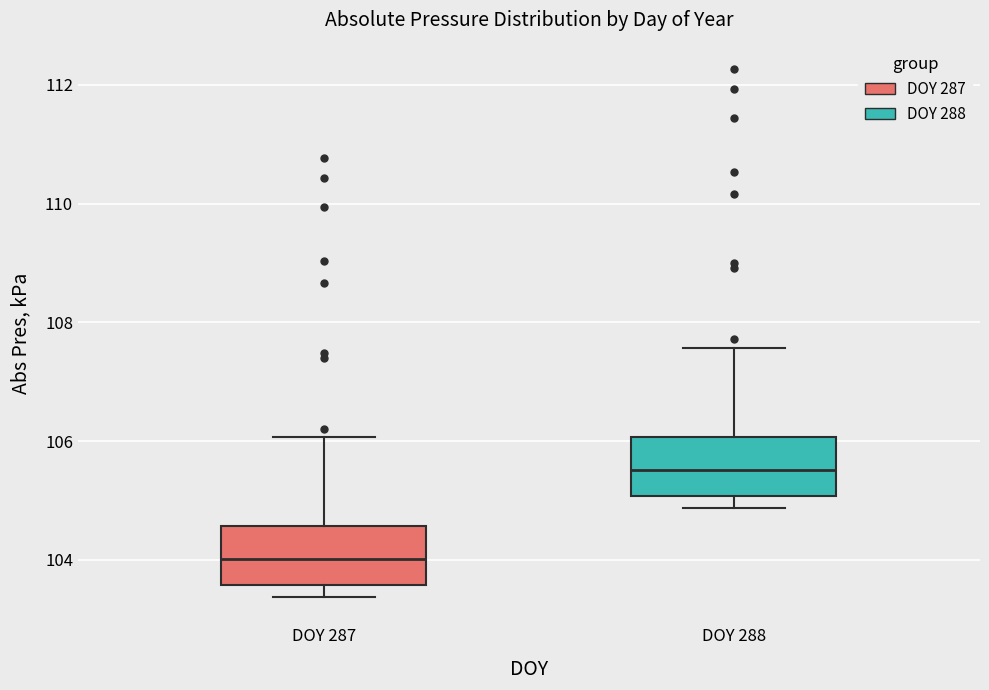

Where is the upper edge of the box for DOY 288 on the y-axis? The values are not printed on the chart, so give them approximately, as read against the axis.

106.0